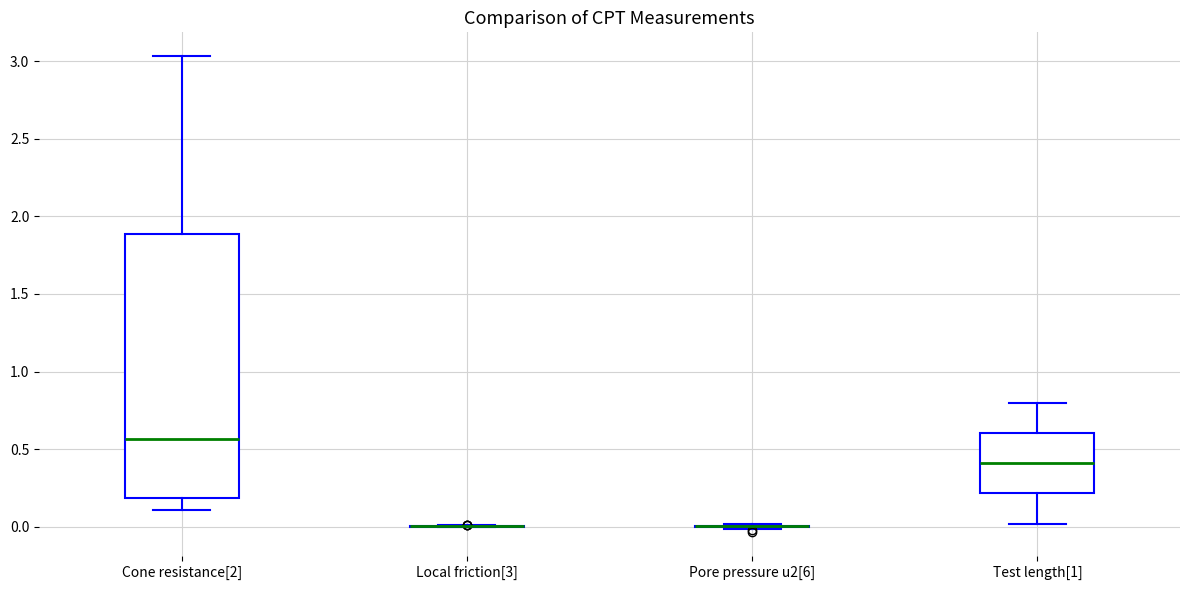

Reading left to right, transcribe this box plot: for each box, give where its median line is, the range the box spans, and where its two whiskers end, as read against the y-axis. The values are not printed on the chart, so give them approximately, as read against the axis.

Cone resistance[2]: median 0.55, box 0.20 to 1.90, whiskers 0.10 to 3.05
Local friction[3]: box collapsed to a line at 0.00, whiskers 0.00 to 0.00
Pore pressure u2[6]: box collapsed to a line at 0.00, whiskers 0.00 to 0.00
Test length[1]: median 0.40, box 0.20 to 0.60, whiskers 0.00 to 0.80